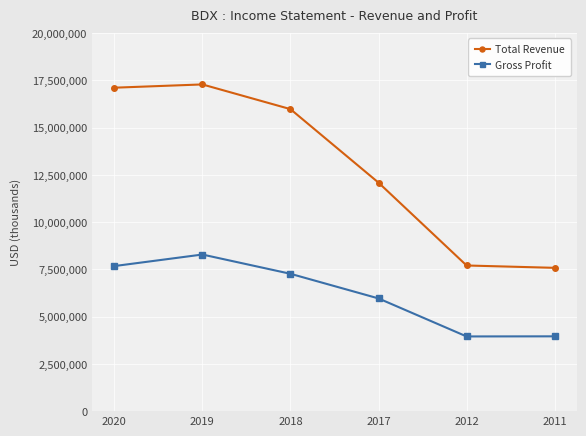

Where is the first local maximum for Total Revenue?

2019